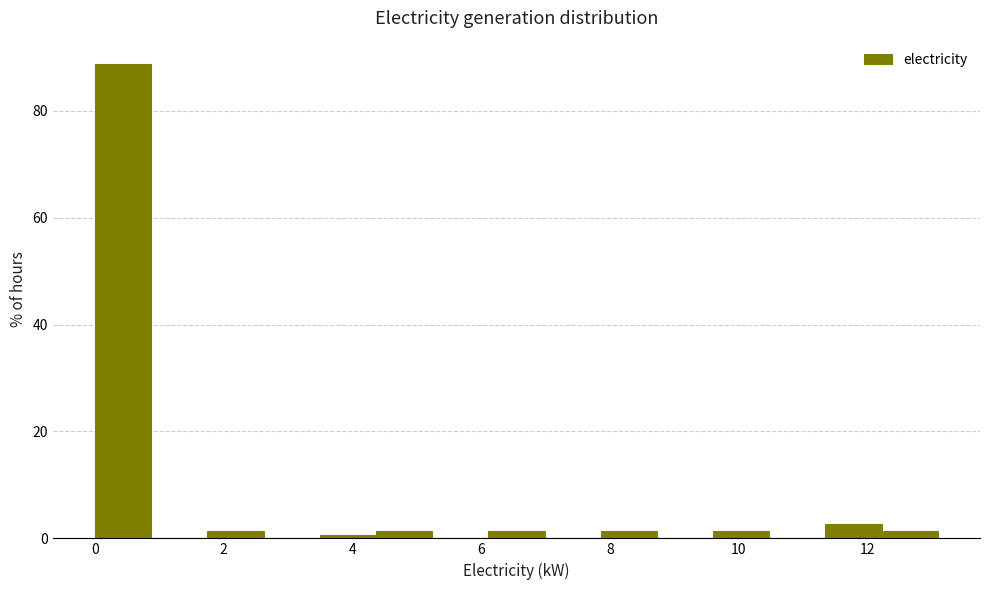

Reading left to right, list every bar in this chart as the range it spans on the x-axis followed by its height. Neither the bar edges nor the heights are printed on the chart, so give them approximately, as read against the axes.

0.0 to 0.8: 88
0.8 to 1.8: 0
1.8 to 2.6: under 2
2.6 to 3.4: 0
3.4 to 4.4: under 2
4.4 to 5.2: under 2
5.2 to 6.2: 0
6.2 to 7.0: under 2
7.0 to 7.8: 0
7.8 to 8.8: under 2
8.8 to 9.6: 0
9.6 to 10.4: under 2
10.4 to 11.4: 0
11.4 to 12.2: 2
12.2 to 13.0: under 2